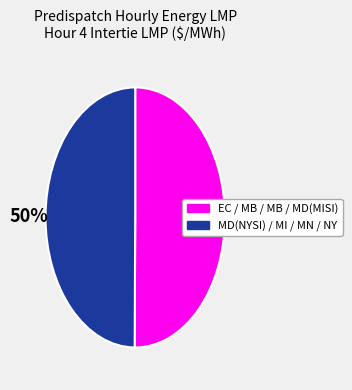

Count the number of slices in the pie.

2